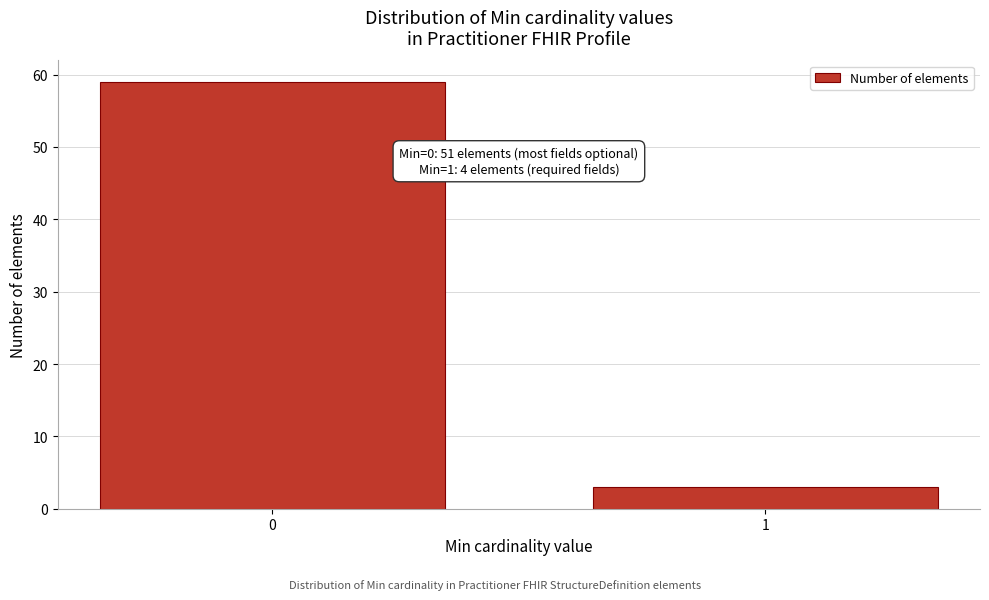

Reading left to right, list all the values displayed in this chart.

59	3